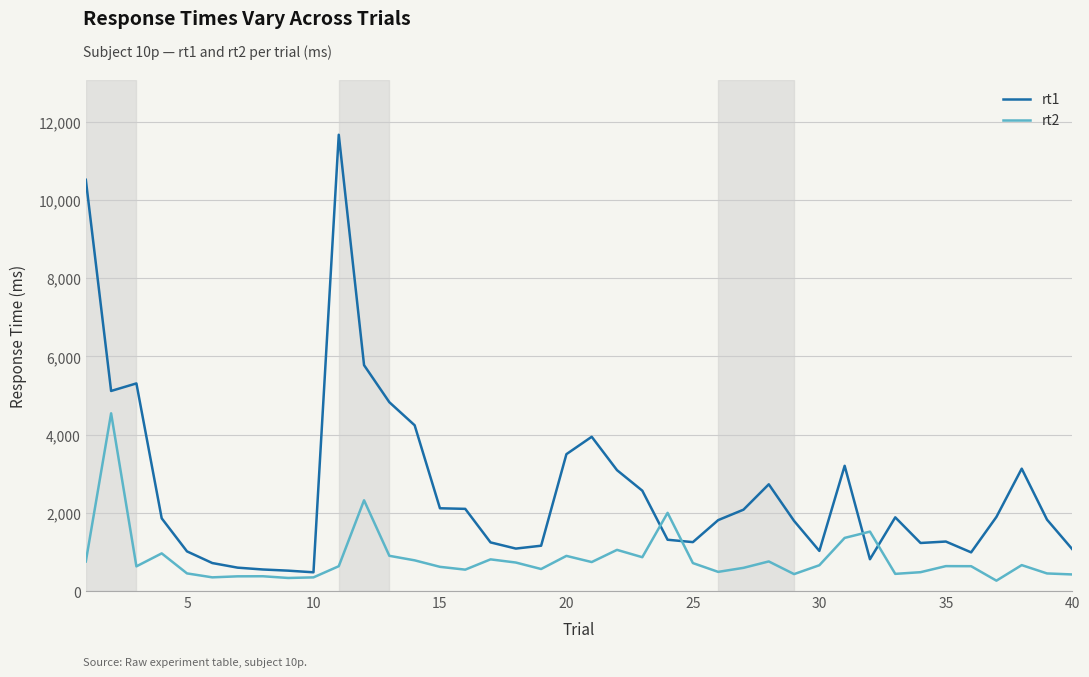

What is the smallest value displayed?

265